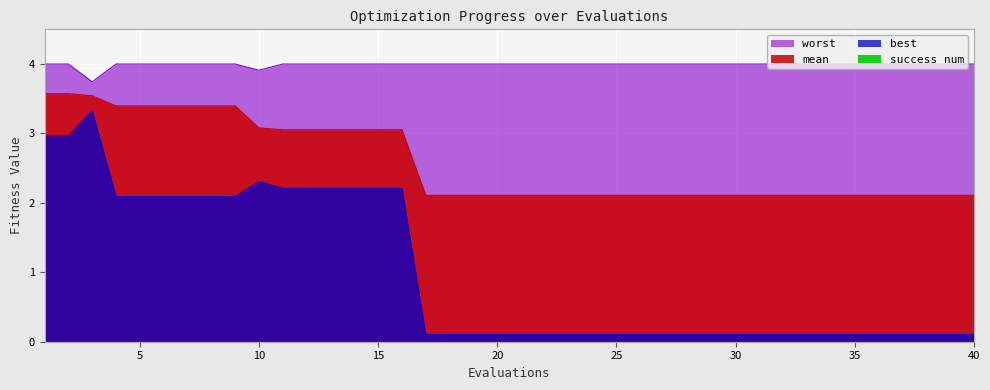

Is it true that best equals 2.1 at 8?

True